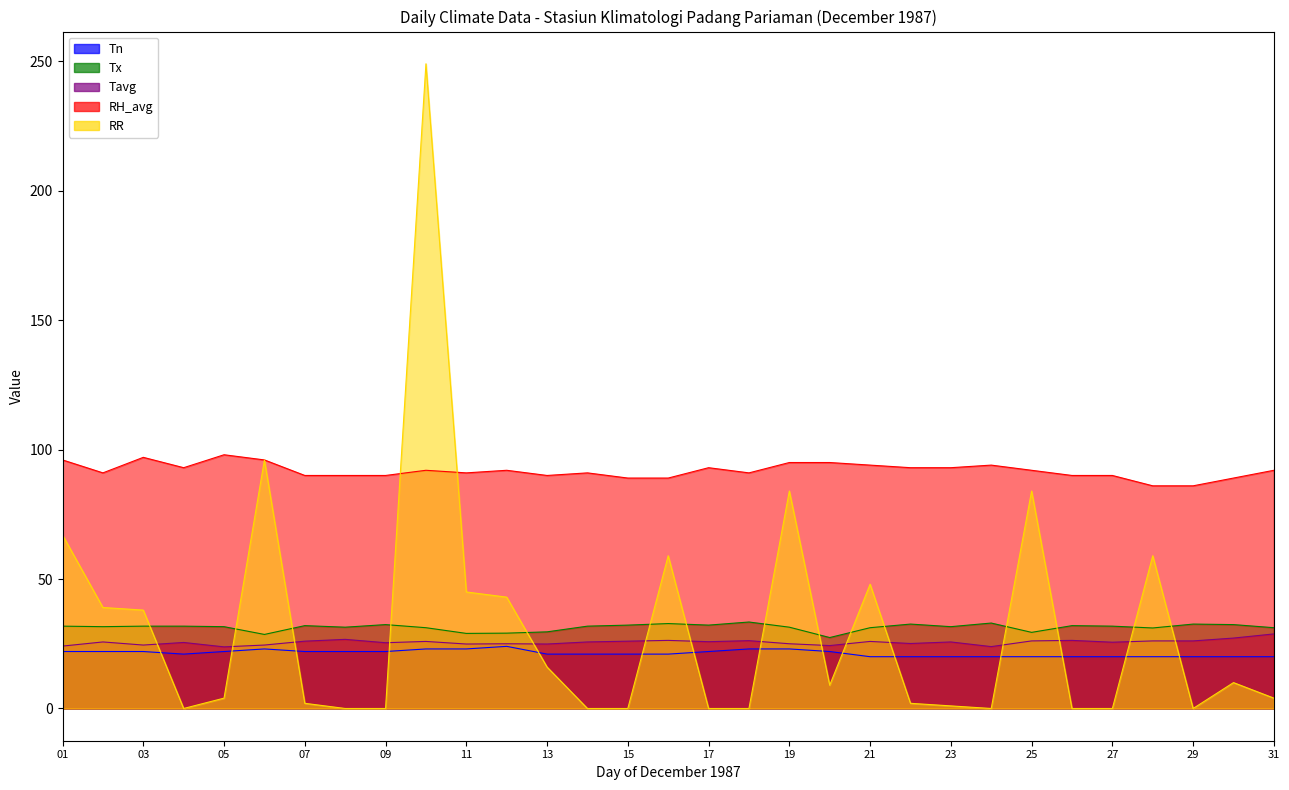

Reading right to left, list all the values displayed in this chart.

Tn: 20.0	20.0	20.0	20.0	20.0	20.0	20.0	20.0	20.0	20.0	20.0	22.0	23.0	23.0	22.0	21.0	21.0	21.0	21.0	24.0	23.0	23.0	22.0	22.0	22.0	23.0	22.0	21.0	22.0	22.0	22.0
Tx: 31.2	32.4	32.6	31.1	31.8	32.0	29.4	33.0	31.6	32.6	31.2	27.4	31.4	33.4	32.2	32.8	32.2	31.8	29.6	29.1	29.0	31.2	32.4	31.4	32.0	28.6	31.6	31.8	31.8	31.6	31.8
Tavg: 28.8	27.2	26.1	26.1	25.6	26.3	26.1	23.9	25.7	25.1	25.9	24.3	25.0	26.2	25.8	26.3	26.0	25.7	24.9	25.0	24.9	25.9	25.4	26.7	26.0	24.5	23.8	25.5	24.5	25.7	24.1
RH_avg: 92.0	89.0	86.0	86.0	90.0	90.0	92.0	94.0	93.0	93.0	94.0	95.0	95.0	91.0	93.0	89.0	89.0	91.0	90.0	92.0	91.0	92.0	90.0	90.0	90.0	96.0	98.0	93.0	97.0	91.0	96.0
RR: 4.0	10.0	0.0	59.0	0.0	0.0	84.0	0.0	1.0	2.0	48.0	9.0	84.0	0.0	0.0	59.0	0.0	0.0	16.0	43.0	45.0	249.0	0.0	0.0	2.0	96.0	4.0	0.0	38.0	39.0	67.0